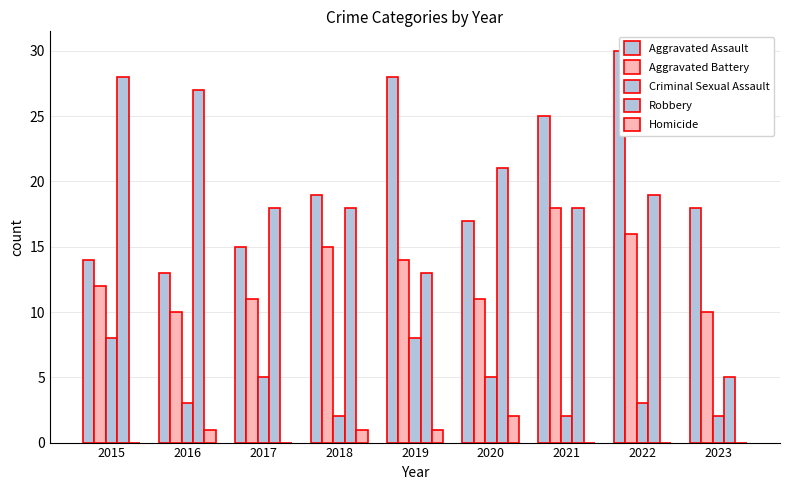

How many bars are there in each group?

5